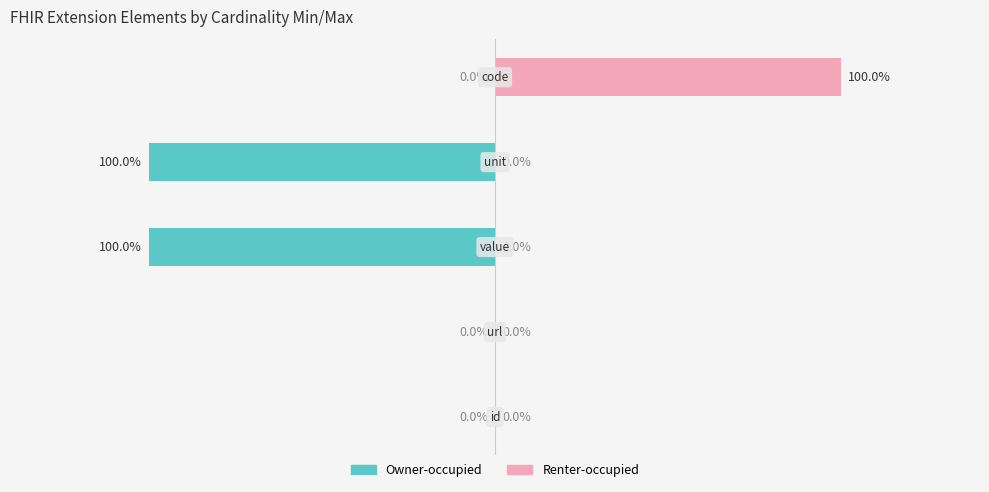

Reading right to left, transcribe all the data shown in this chart.

Owner-occupied: 4=0	3=-1	2=-1	1=0	0=0
Renter-occupied: 4=1	3=0	2=0	1=0	0=0